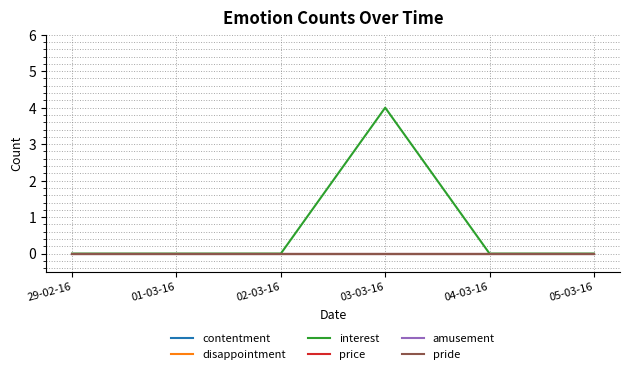

What is the maximum value shown in the chart?

4